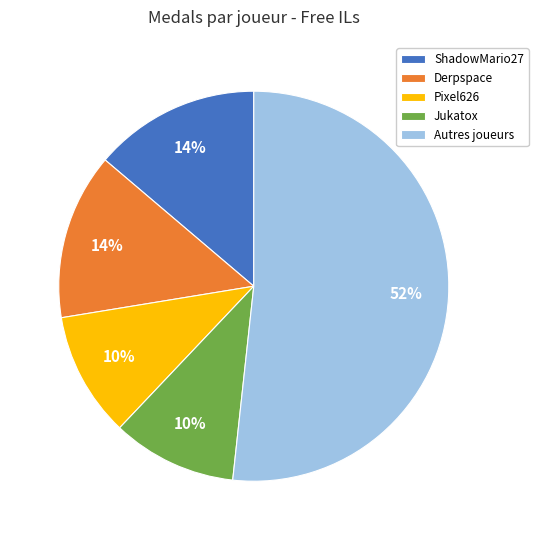

Is it true that Pixel626 is 21% of the pie?

False